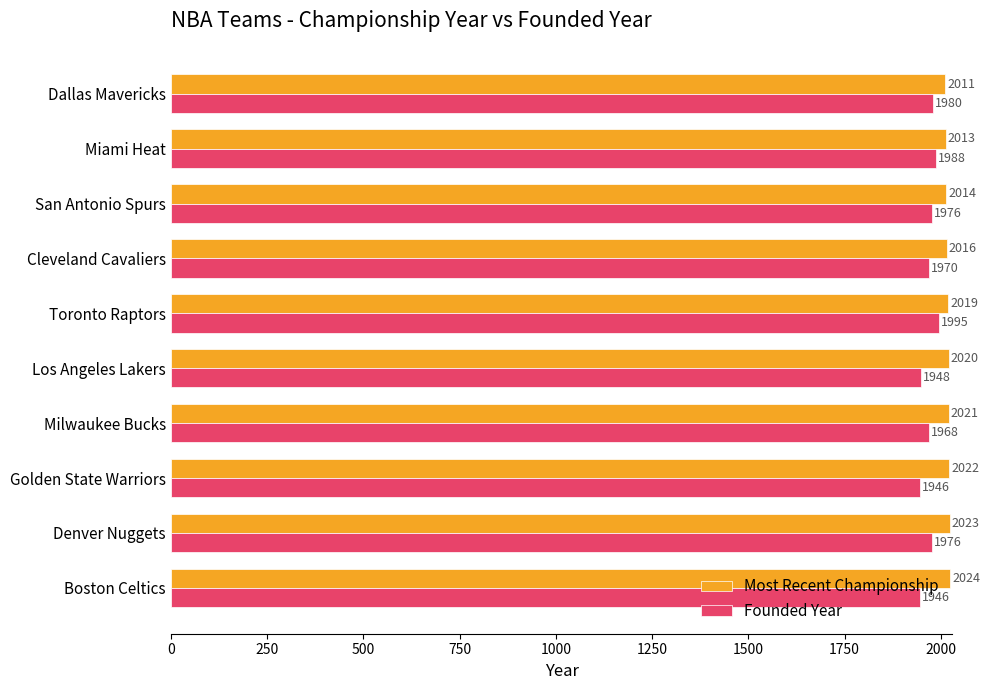

Where is Most Recent Championship nearest to the value 2017?

Cleveland Cavaliers